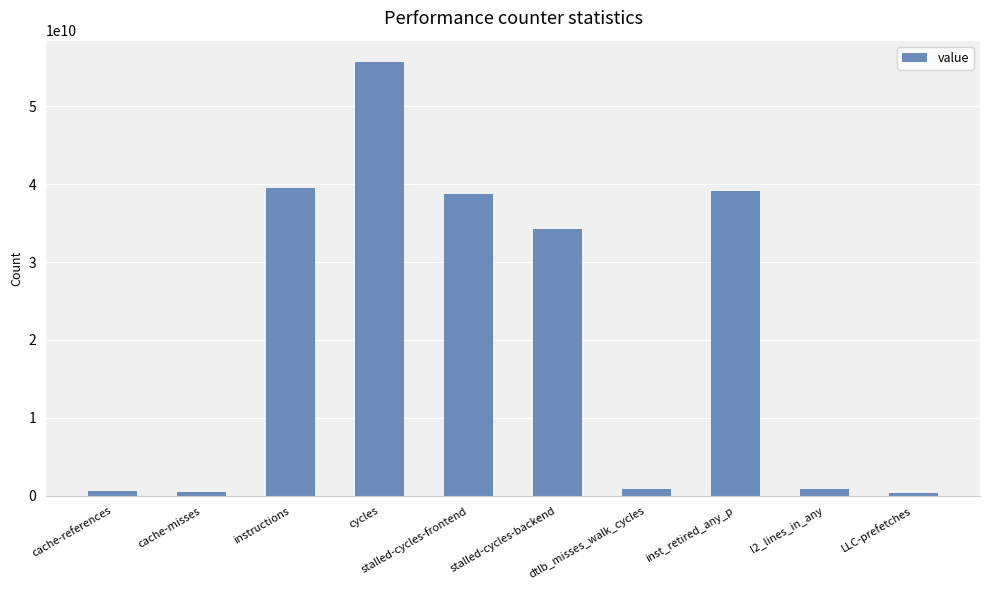

How many categories are shown in the chart?

10